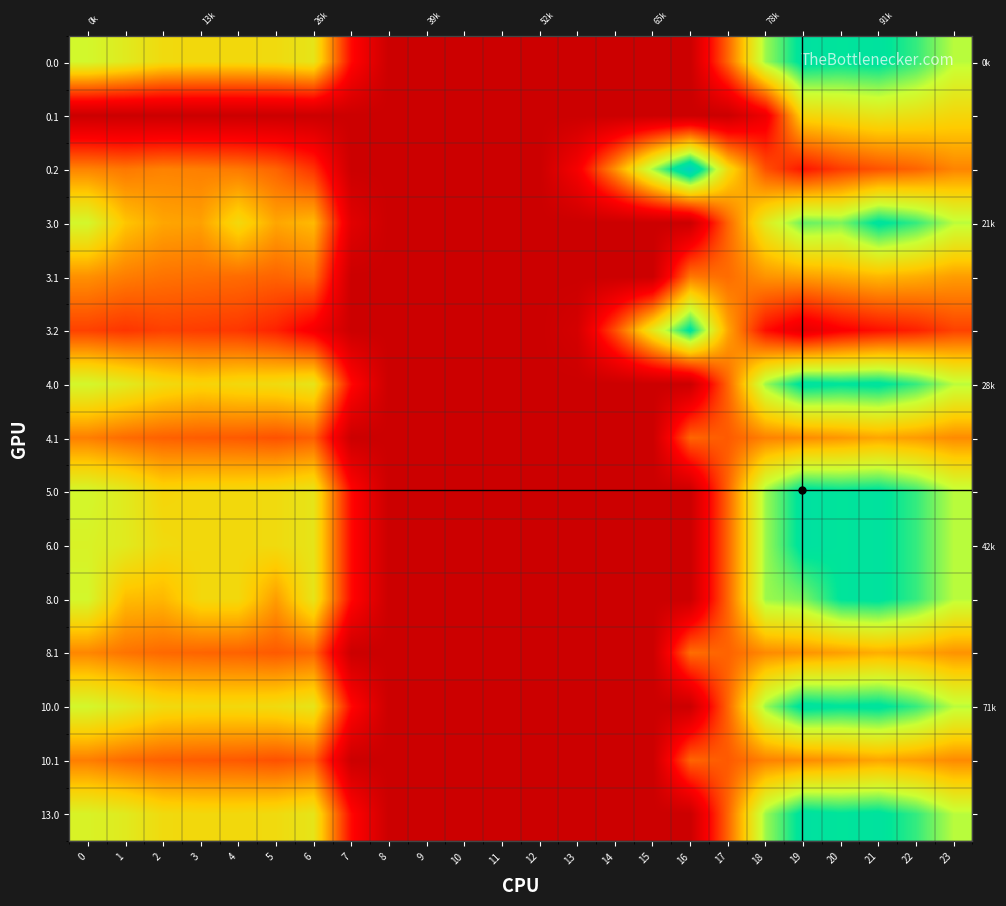

The 10.0 series shows -229.9 at 10. True or false?

False